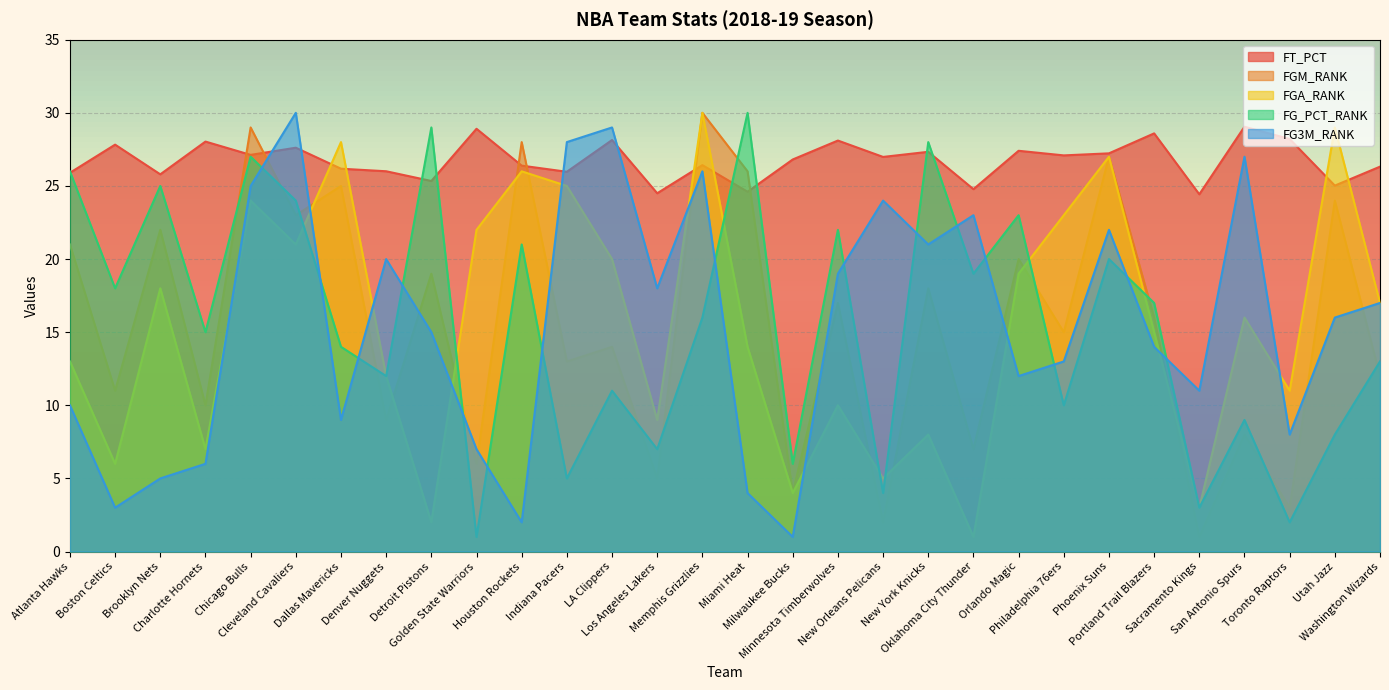

Is it true that FG_PCT_RANK equals 8.3 at Denver Nuggets?

False